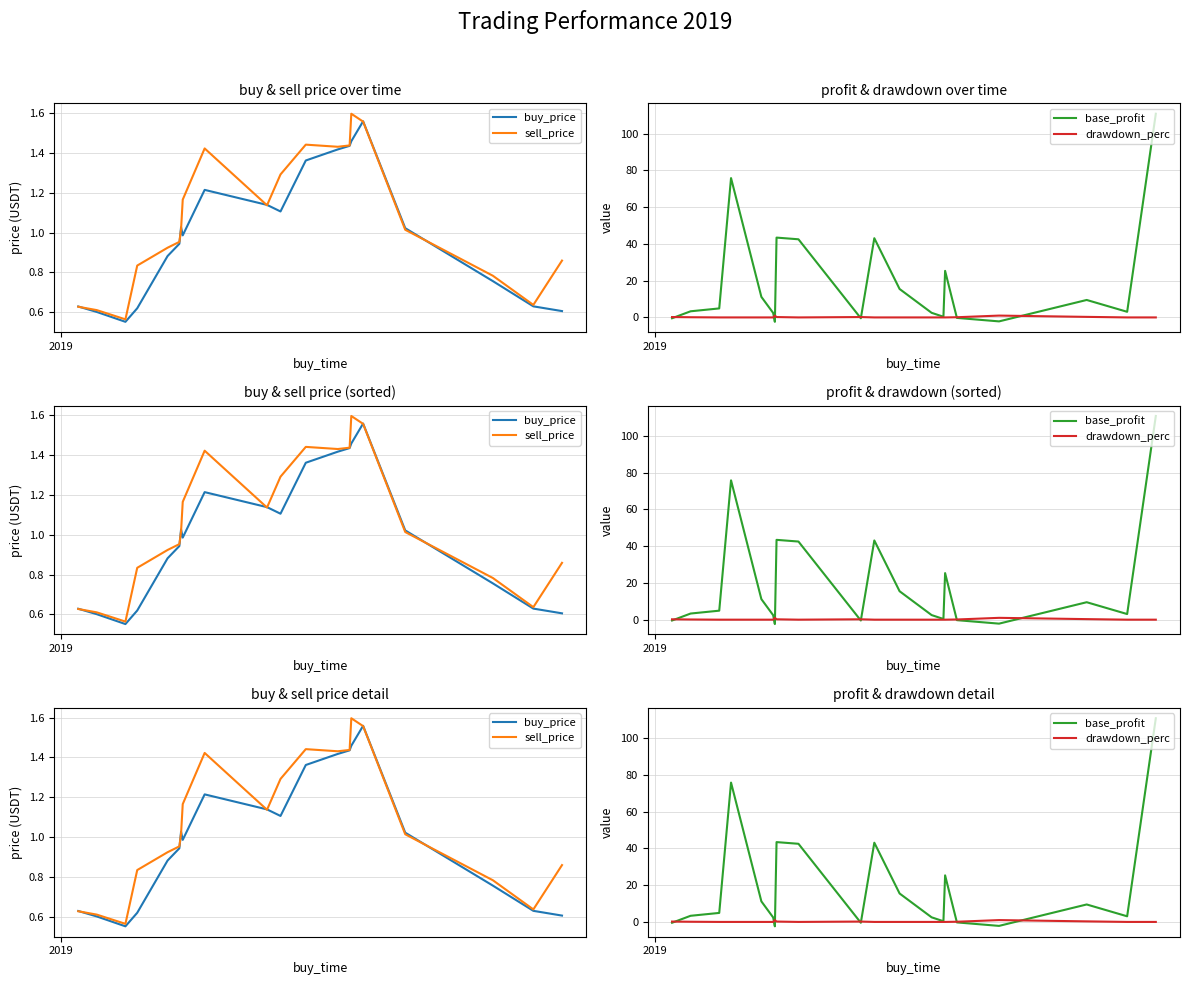

What is the value of the base_profit point at the 20th from the left?

110.8